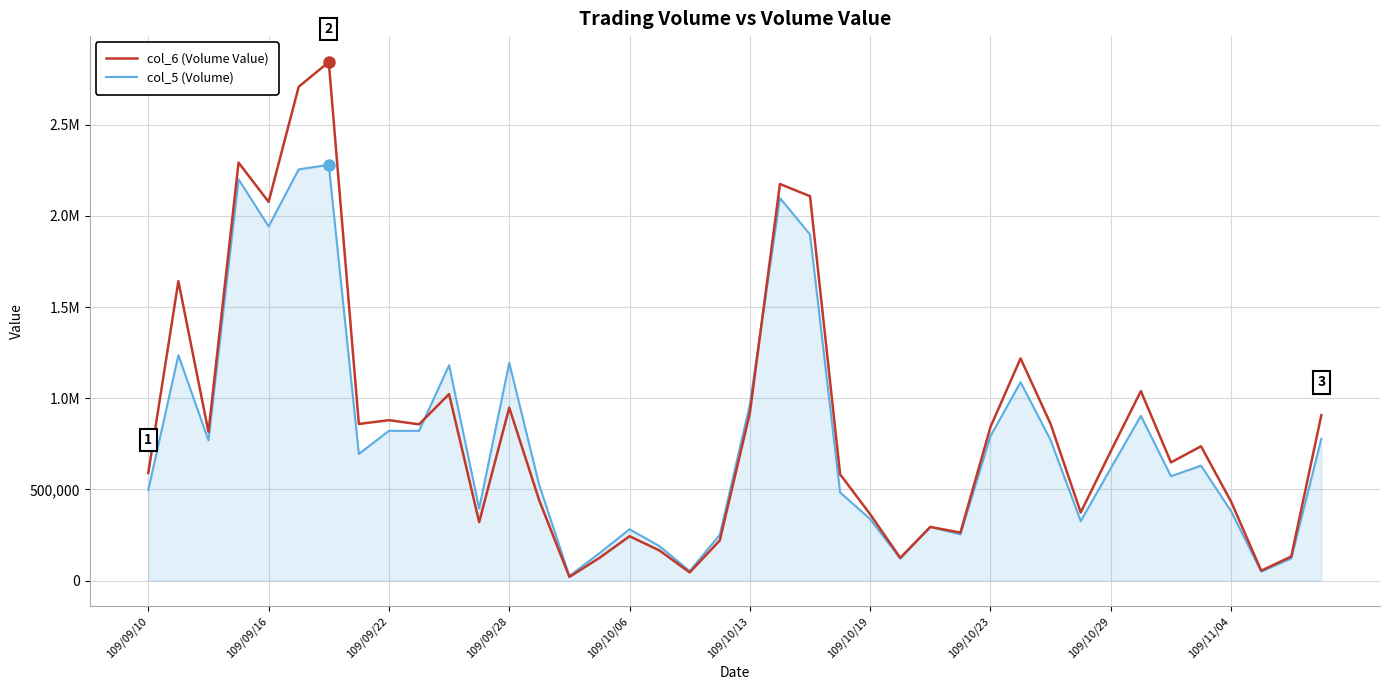

What are all the series names shown in the legend?

col_6 (Volume Value), col_5 (Volume)